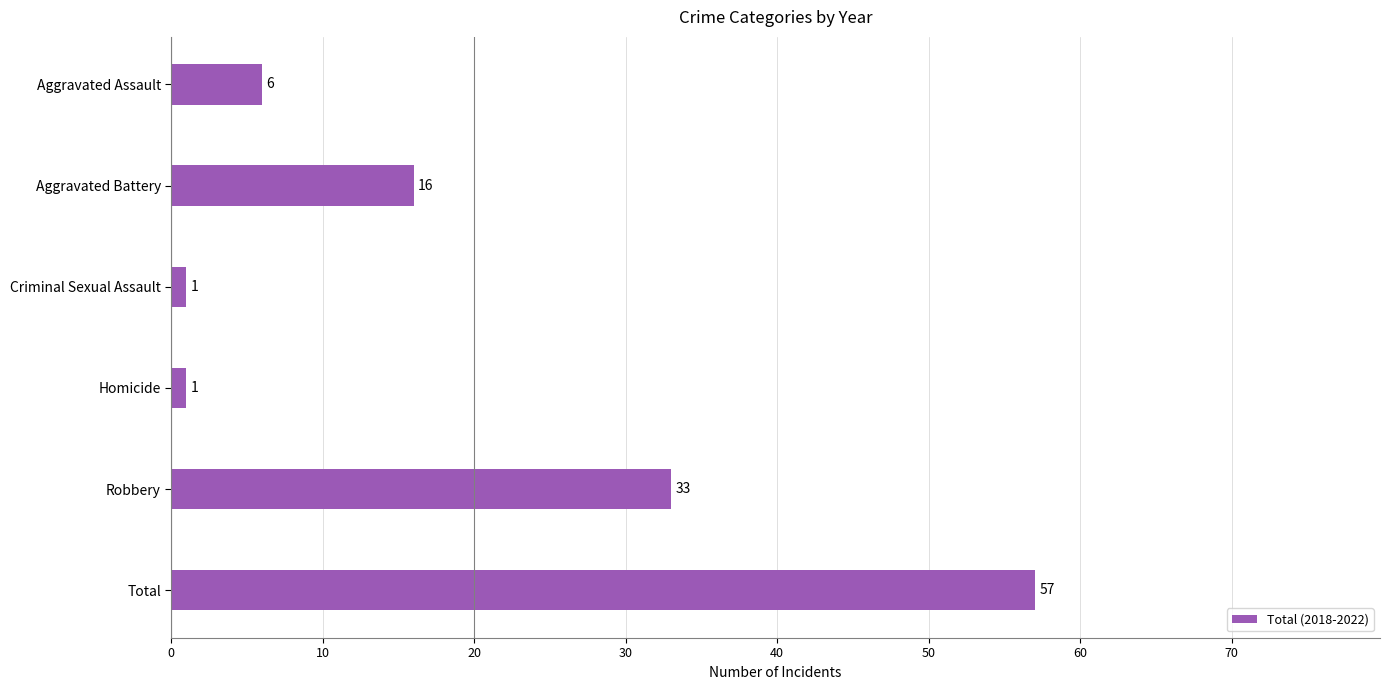

What is the sum of the values at Criminal Sexual Assault and Total?

58